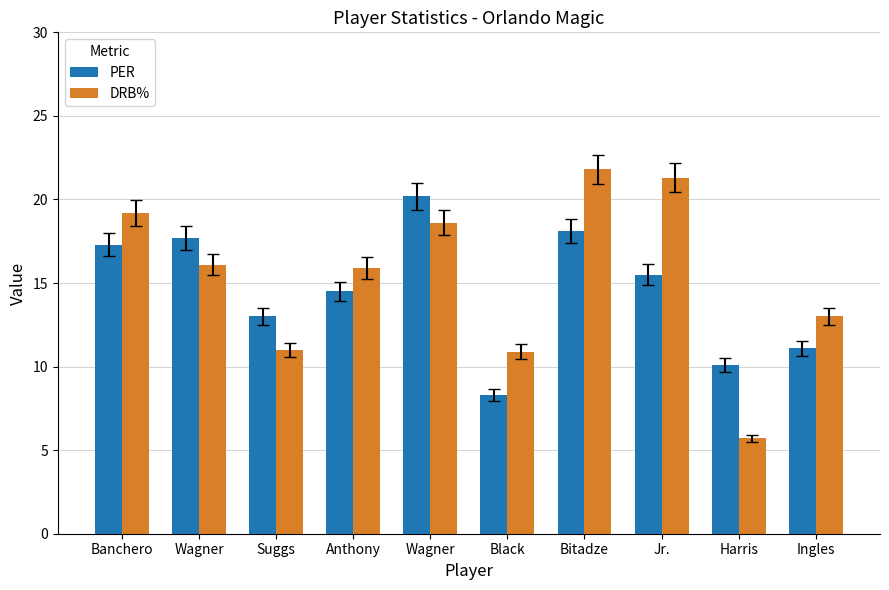

Is it true that PER equals 17.7 at Wagner?

True